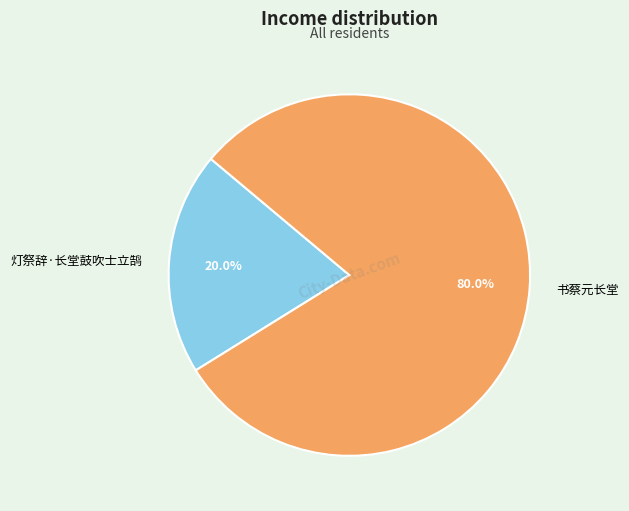

Which slice is the smallest?

灯祭辞·长堂鼓吹士立鹄